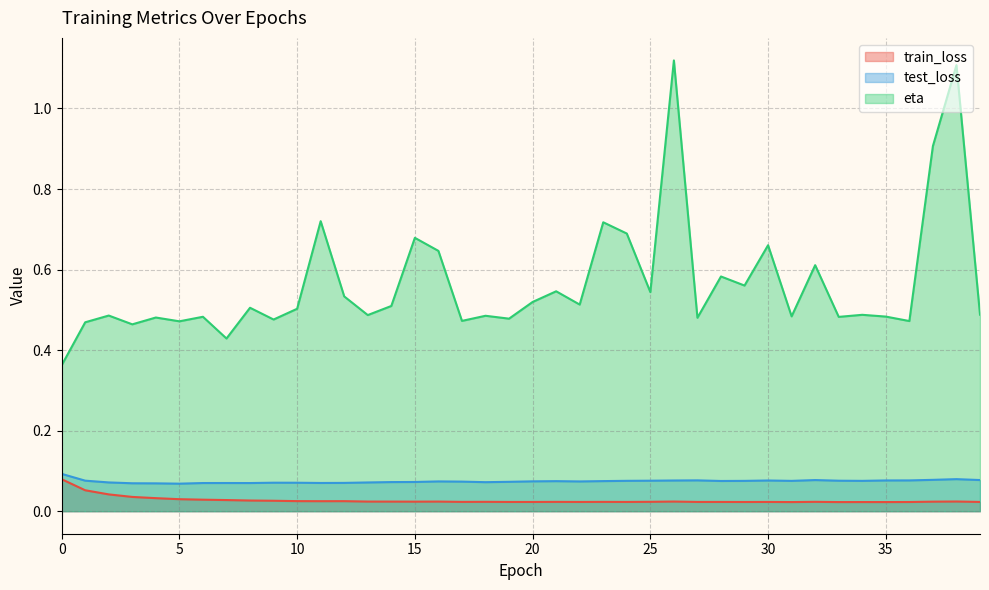

Where is the first local maximum for train_loss?

12